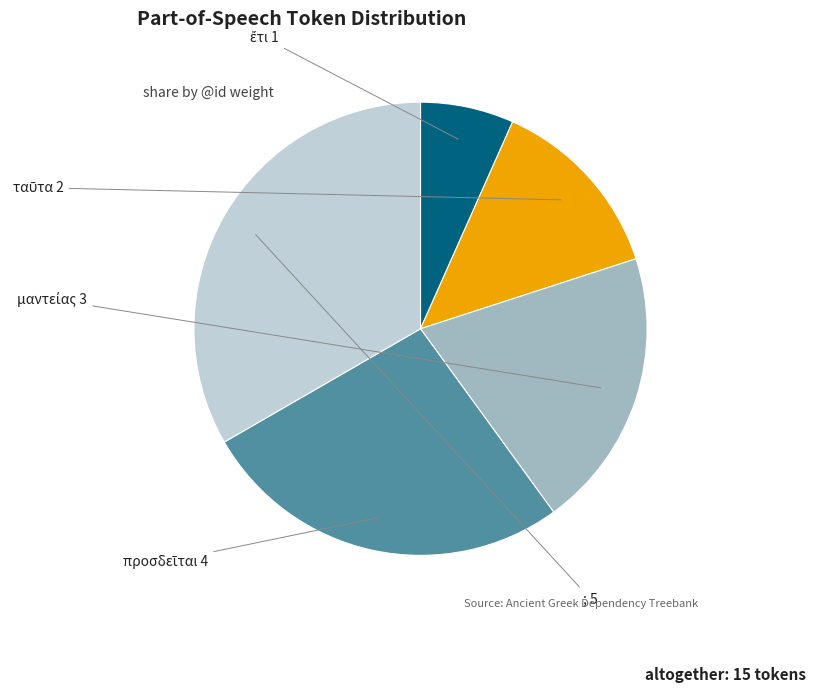

Count the number of slices in the pie.

5